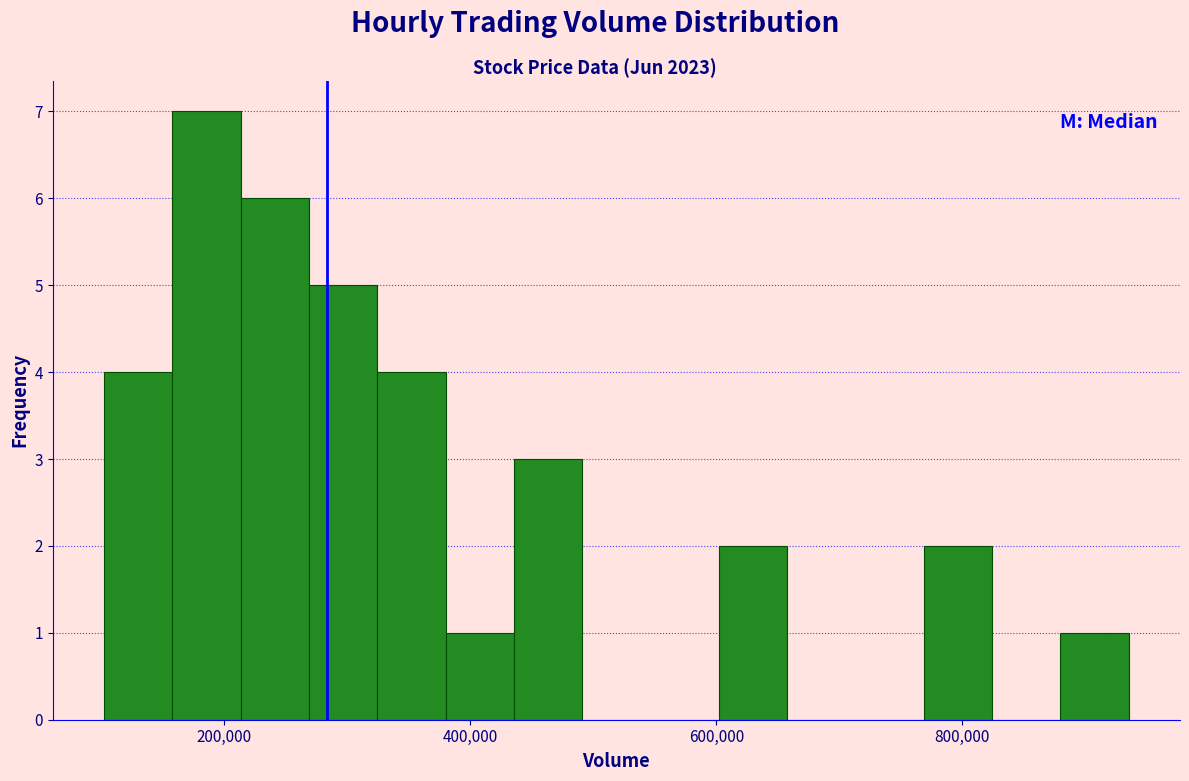

Around what value on the x-axis is the tallest bar? Give the approximate position of its centre, as read against the axis.

180000